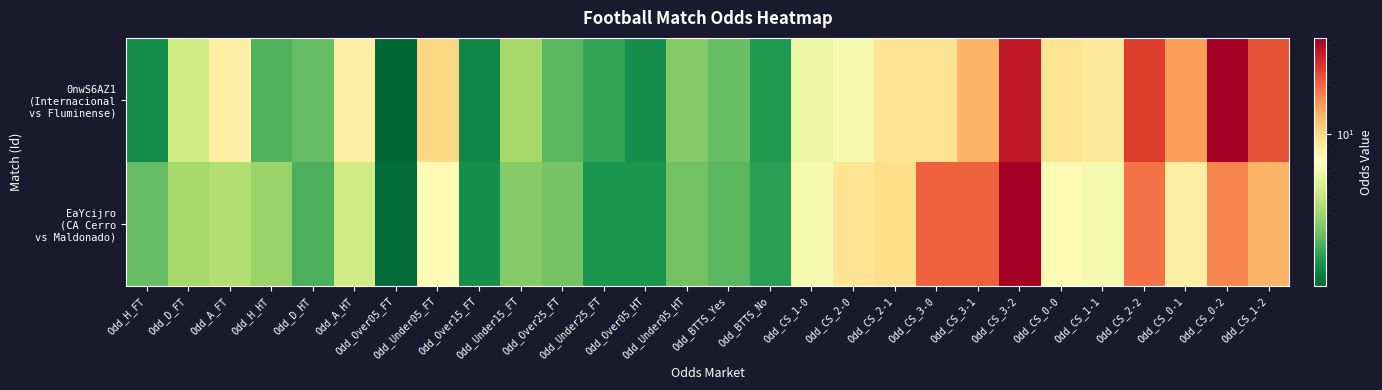

What is the total value across all series at Odd_CS_0-1?

23.0